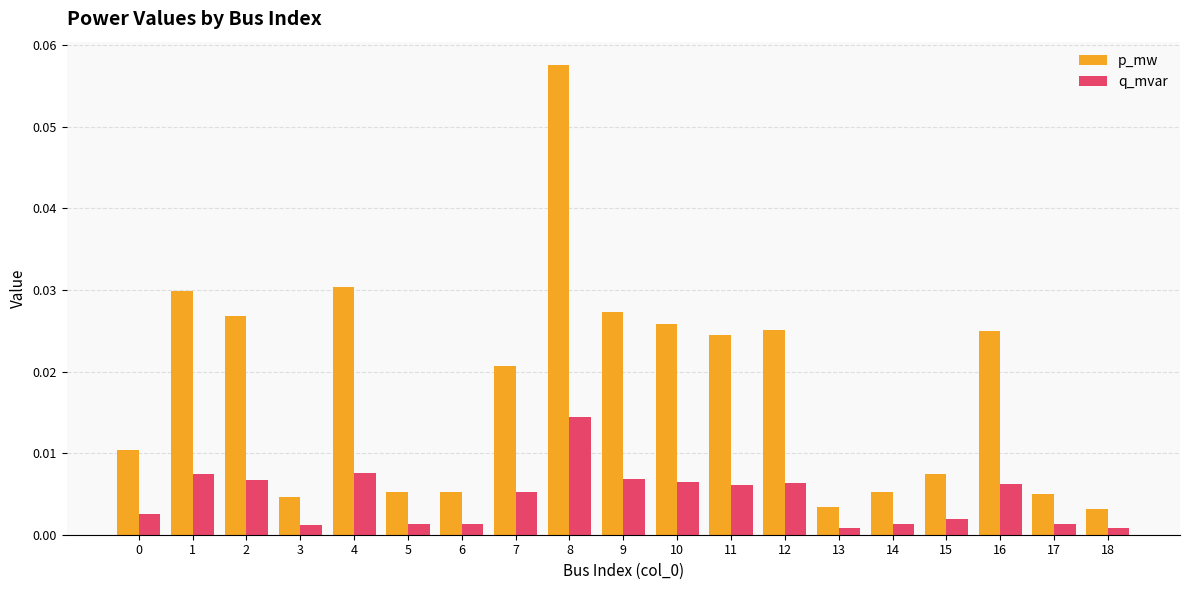

At how many categories does at least one series exceed 0?

19